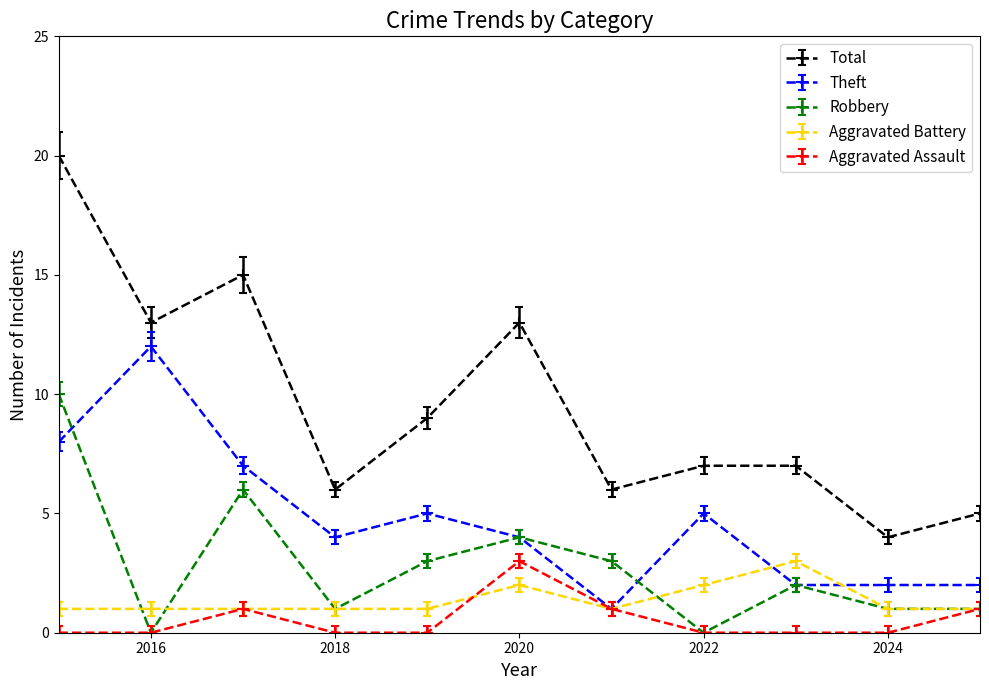

Which series has the widest spread of values?

Total